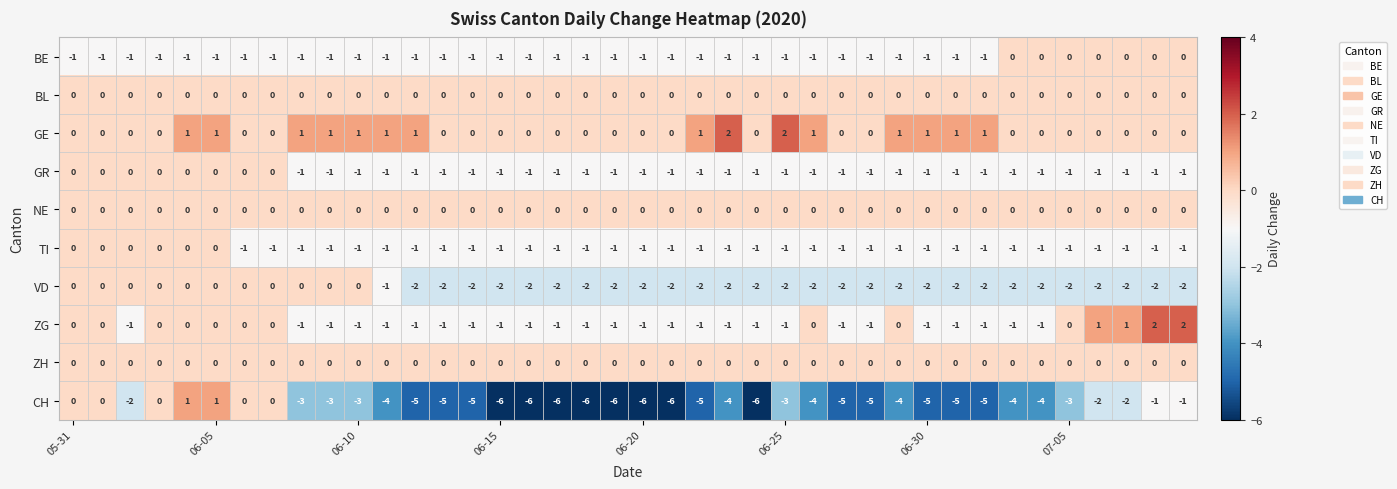

Which series has the largest range (max minus min)?

CH